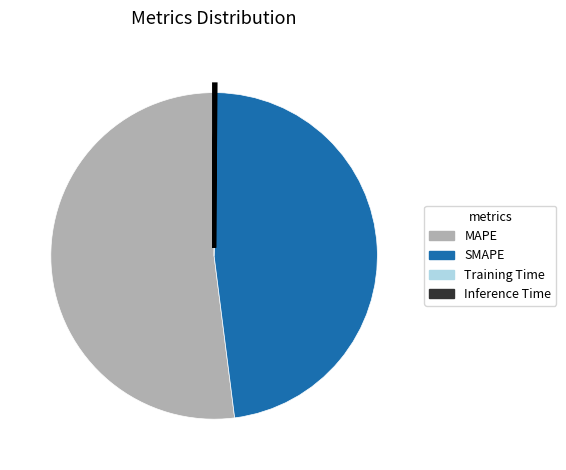

Approximately how many times larger is the value at MAPE compared to SMAPE?

1.1